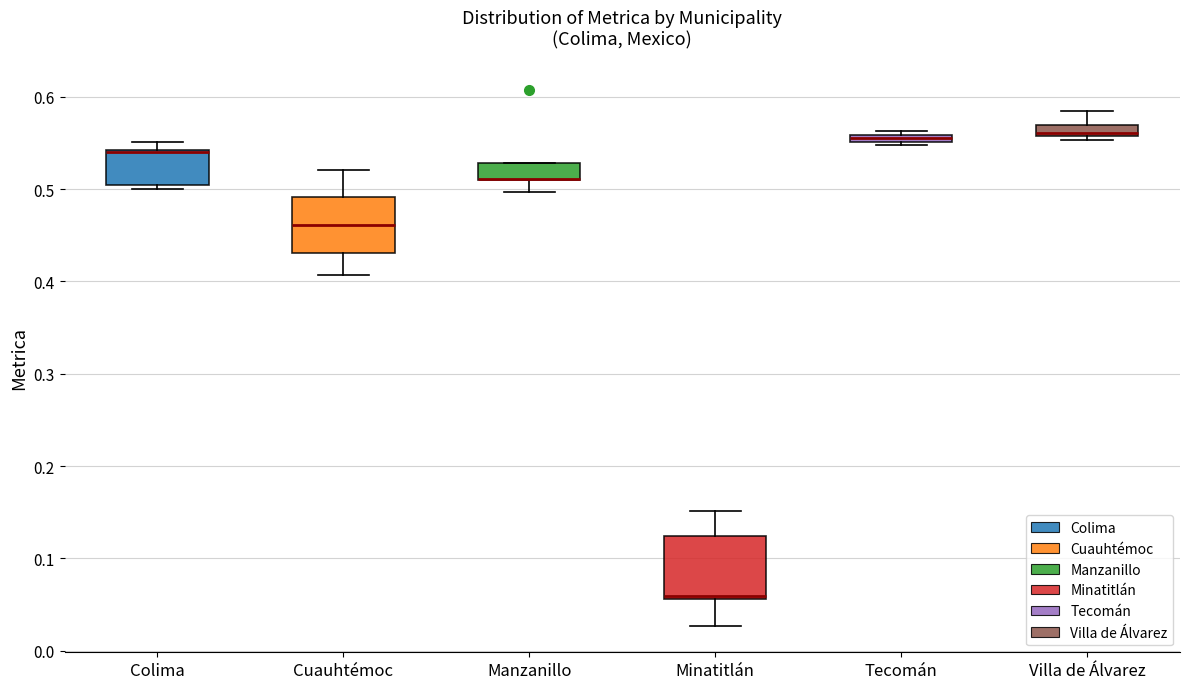

Where is the lower edge of the box for Cuauhtémoc on the y-axis? The values are not printed on the chart, so give them approximately, as read against the axis.

0.43